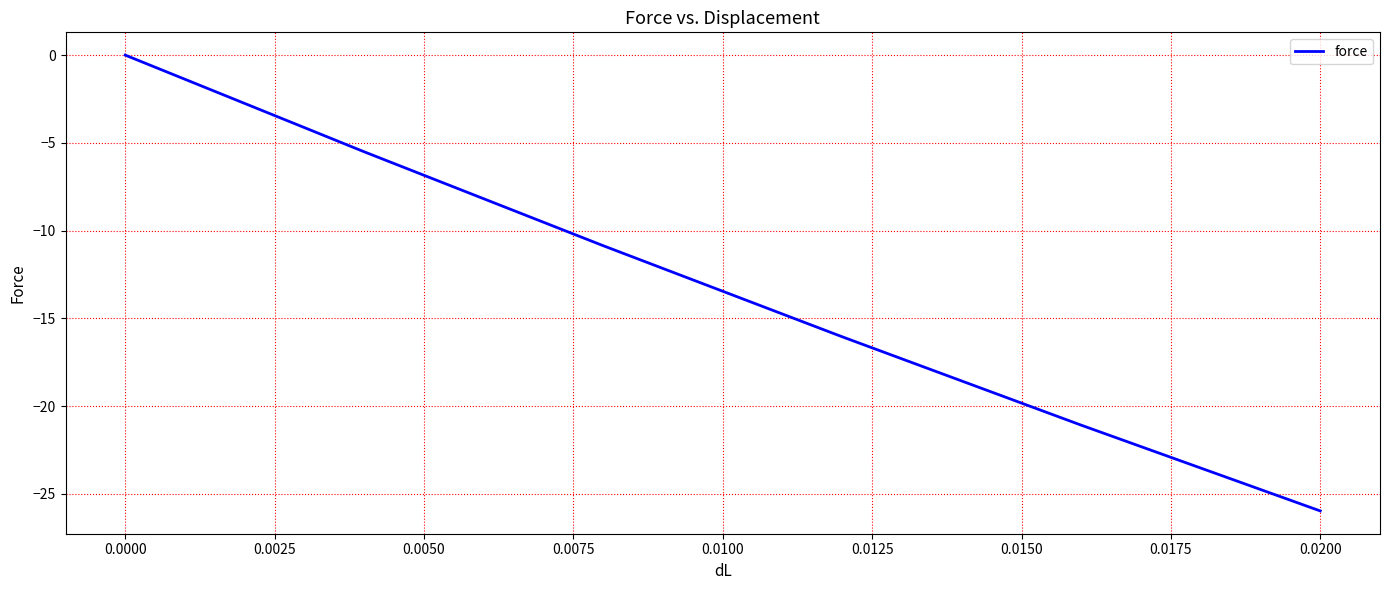

What is the smallest value displayed?

-26.0